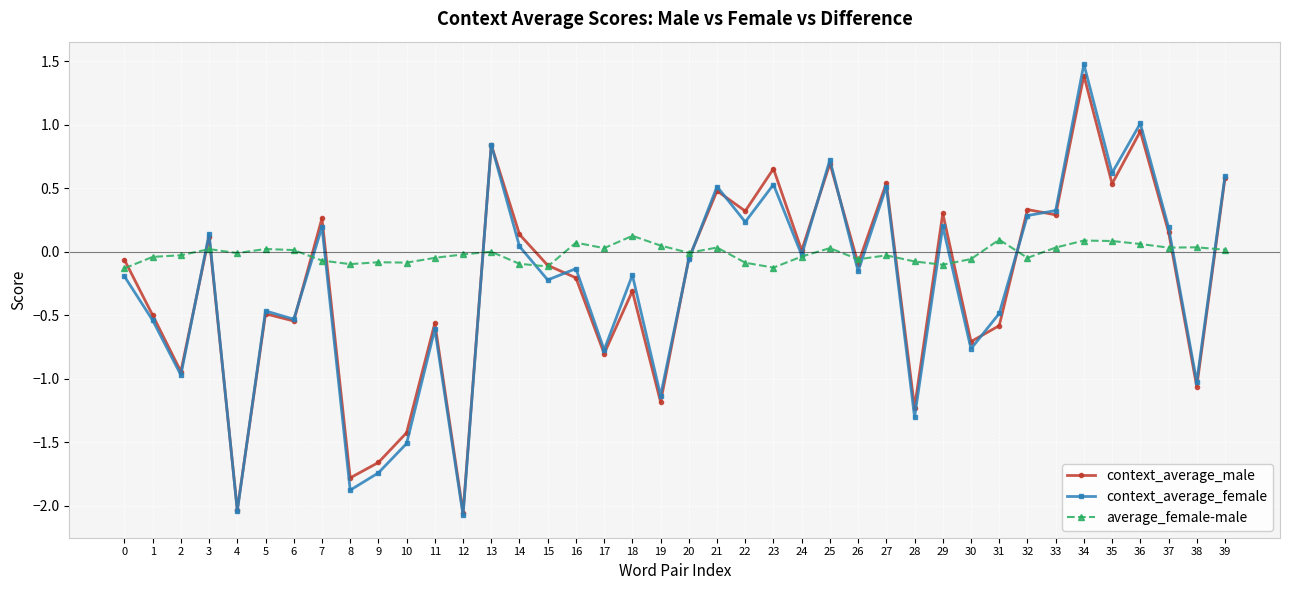

How many distinct data groups are displayed?

3